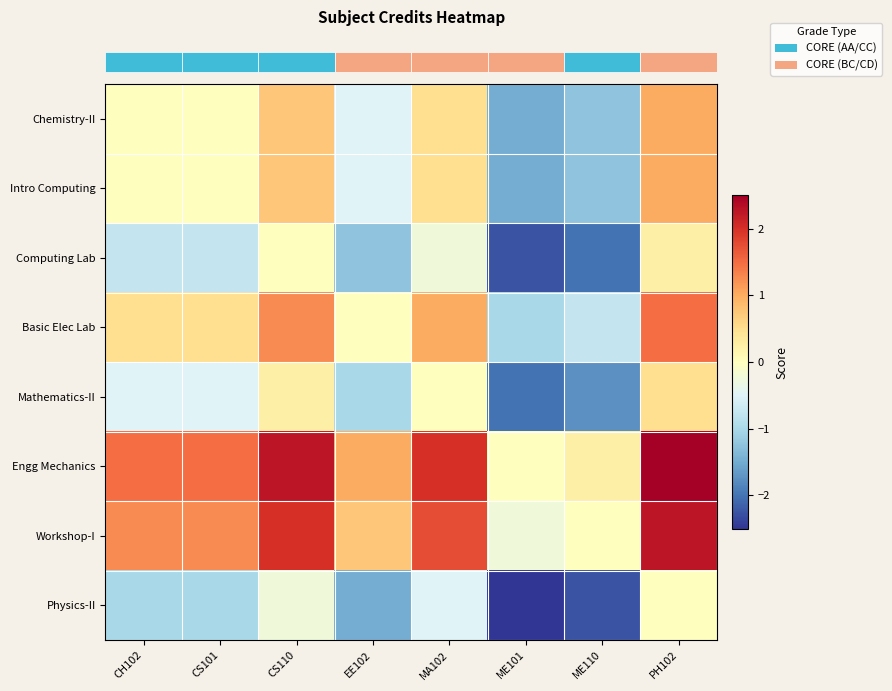

At which category is the sum across all series the highest?

PH102